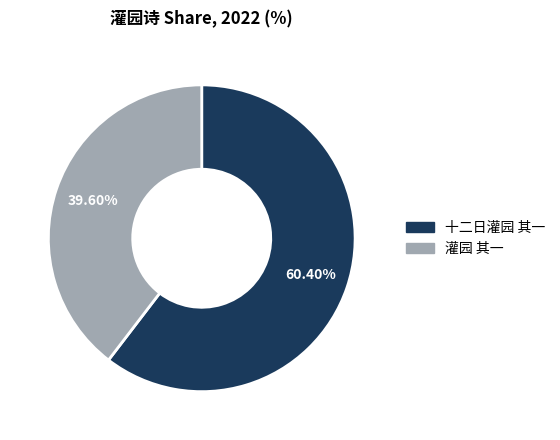

Rank the categories by value from lowest to highest.

灌园 其一, 十二日灌园 其一